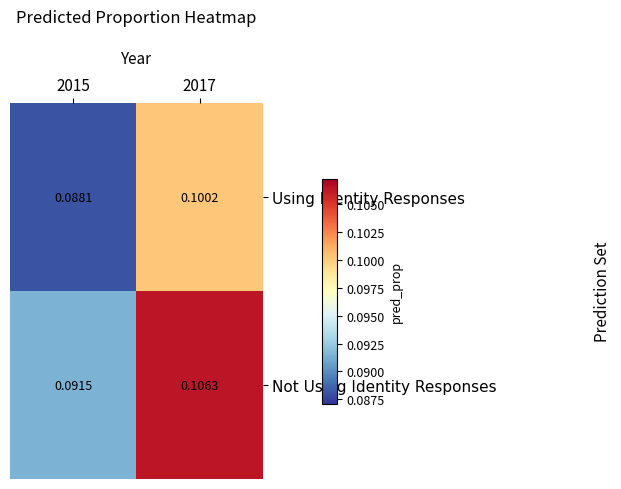

Which series changed the most between 2015 and 2017?

Not Using Identity Responses